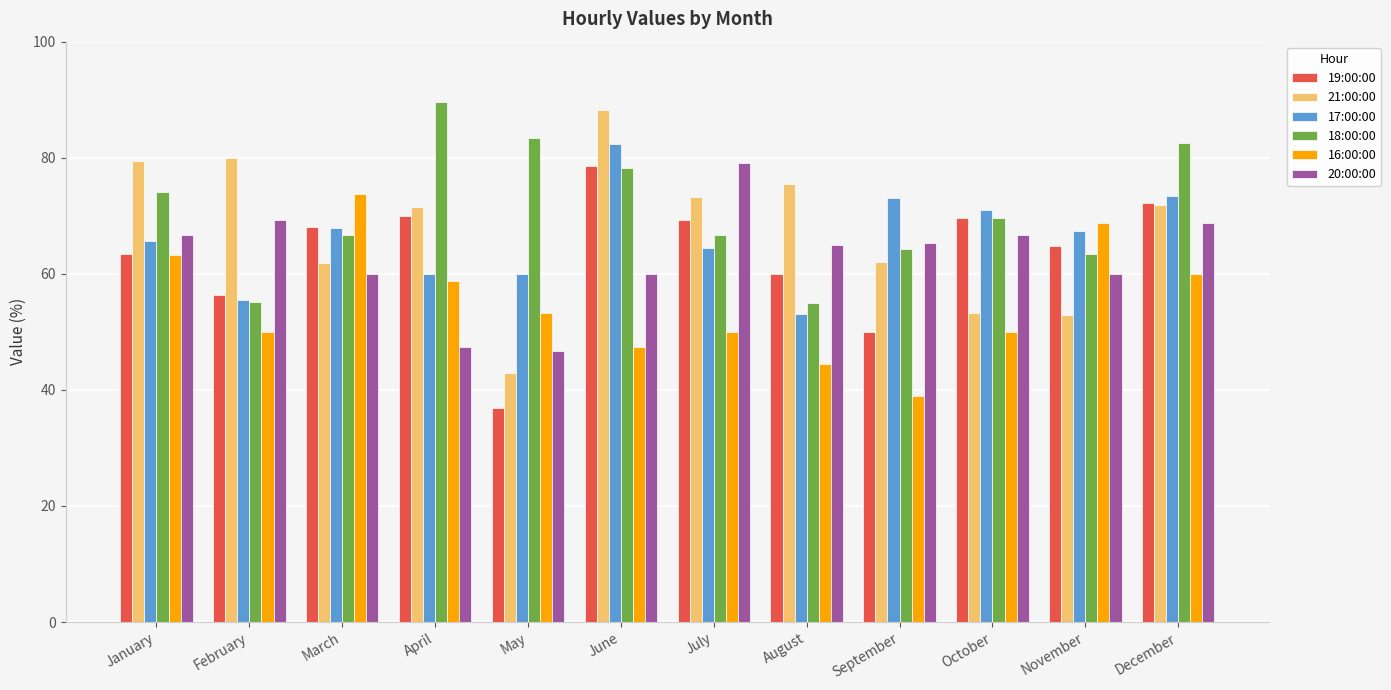

What is the total value across all series at May?

323.0